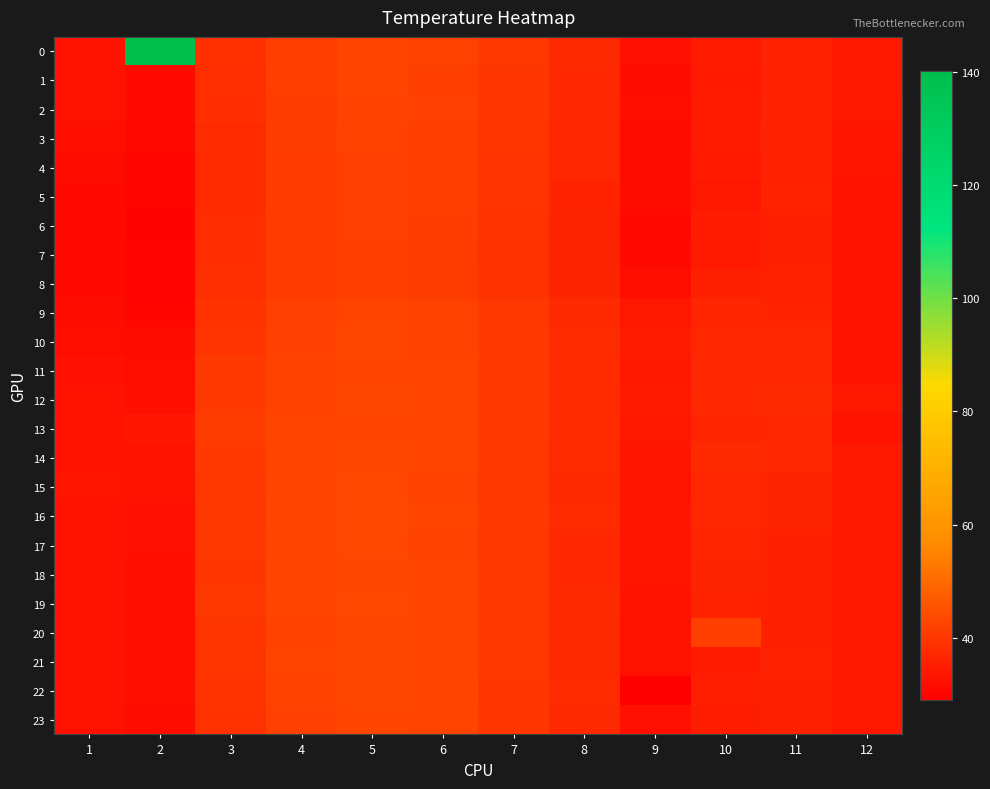

At which category does the chart reach its minimum across all series?

9